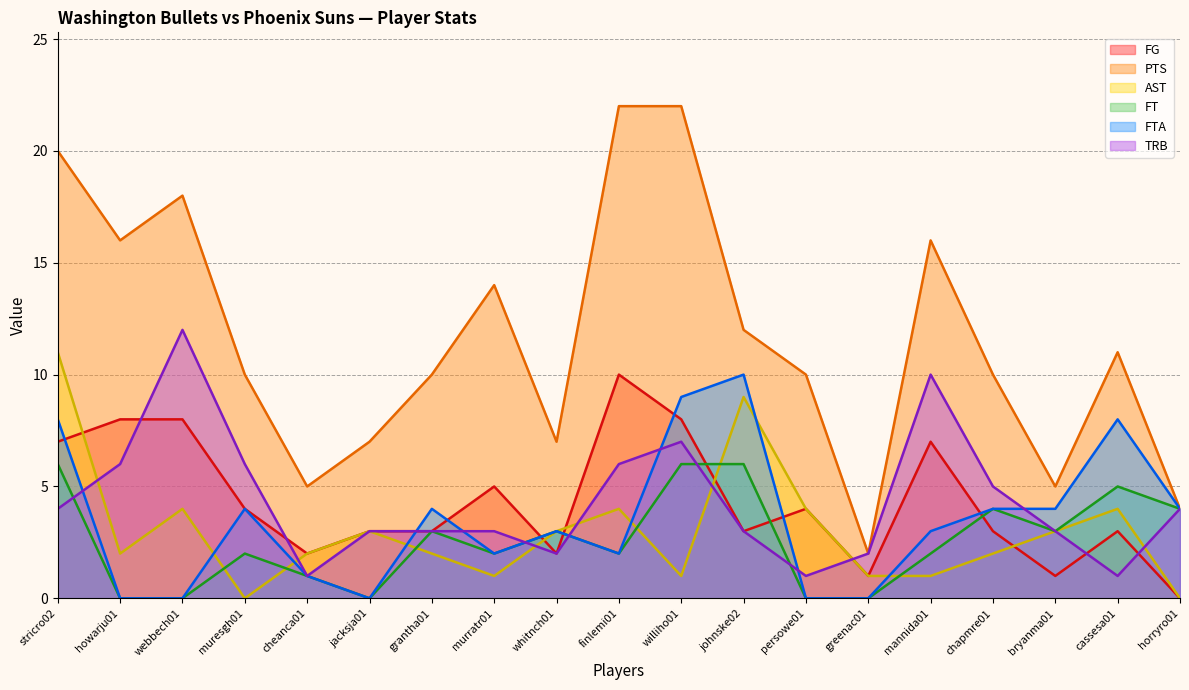

What position from the left is webbech01?

3